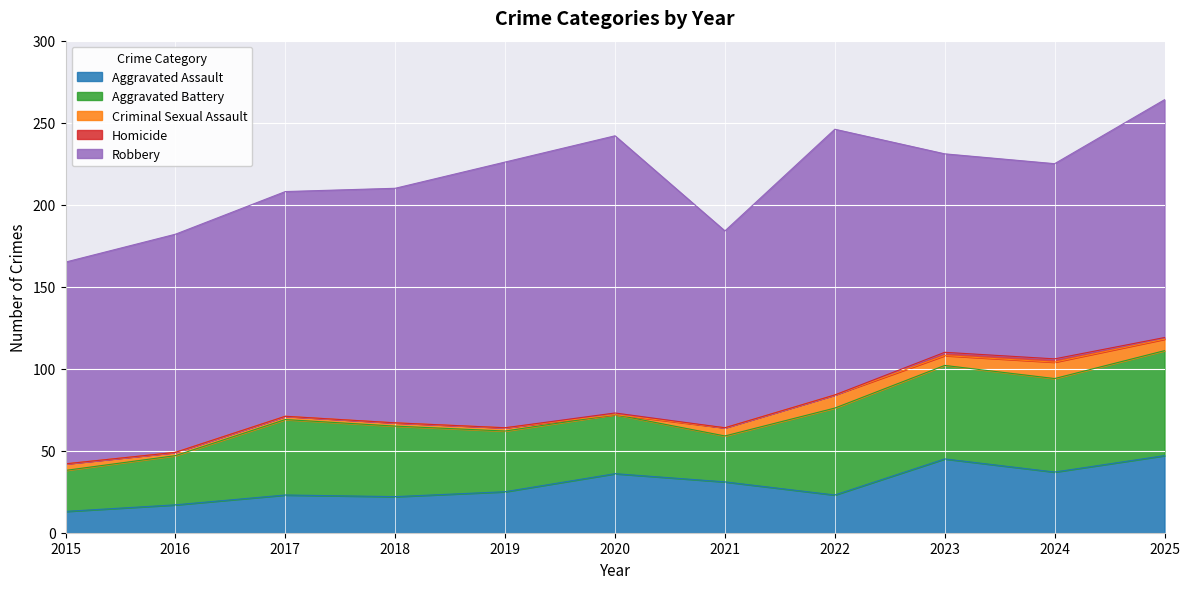

True or false: Robbery has a value of 76 at 2025.

False